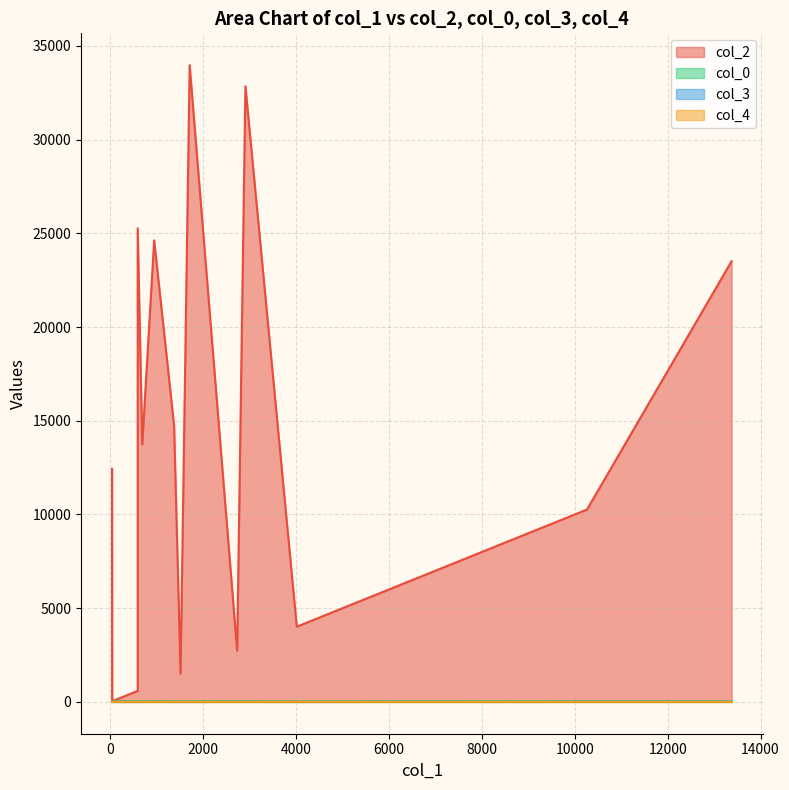

Which series has the widest spread of values?

col_2